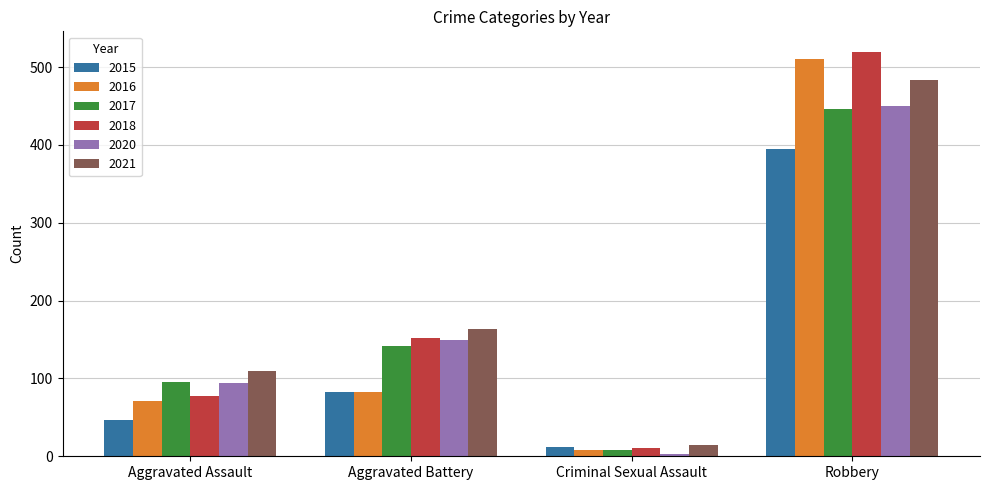

What is the total value across all series at Aggravated Battery?

771